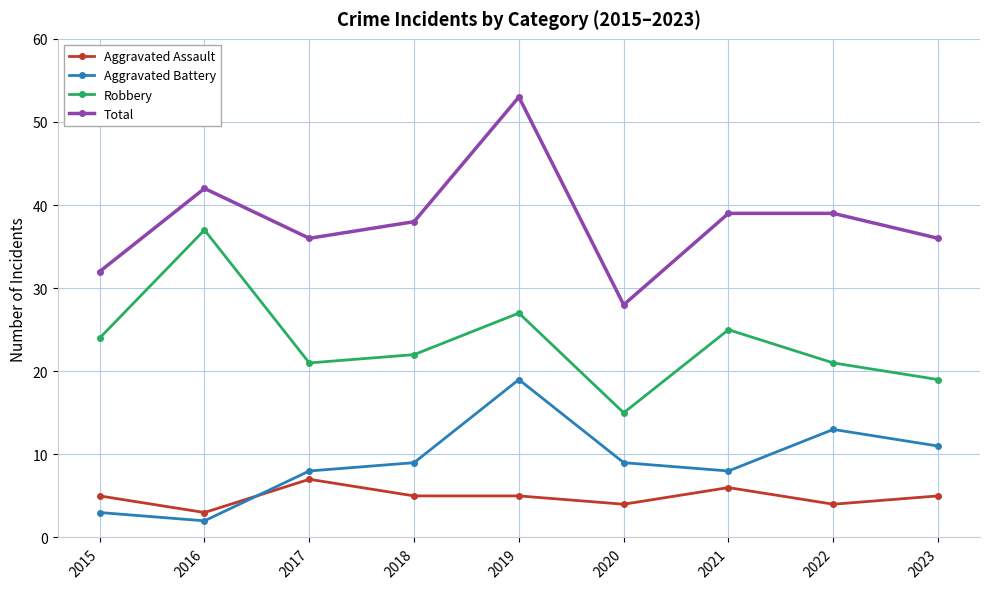

What is the average value of the Aggravated Assault series?

5